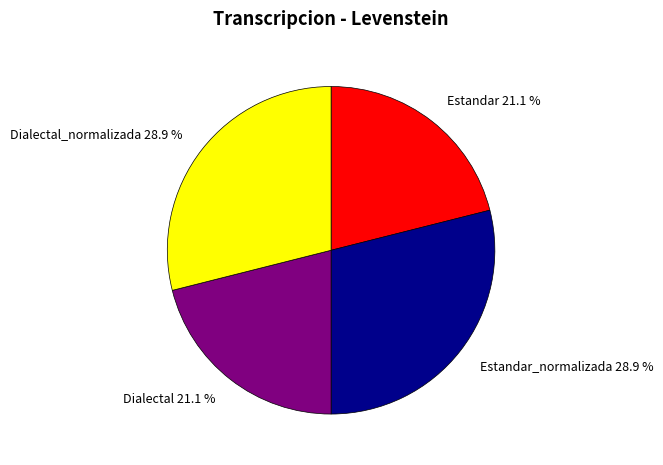

Approximately how many times larger is the value at Dialectal_normalizada 28.9 % compared to Estandar 21.1 %?

1.4